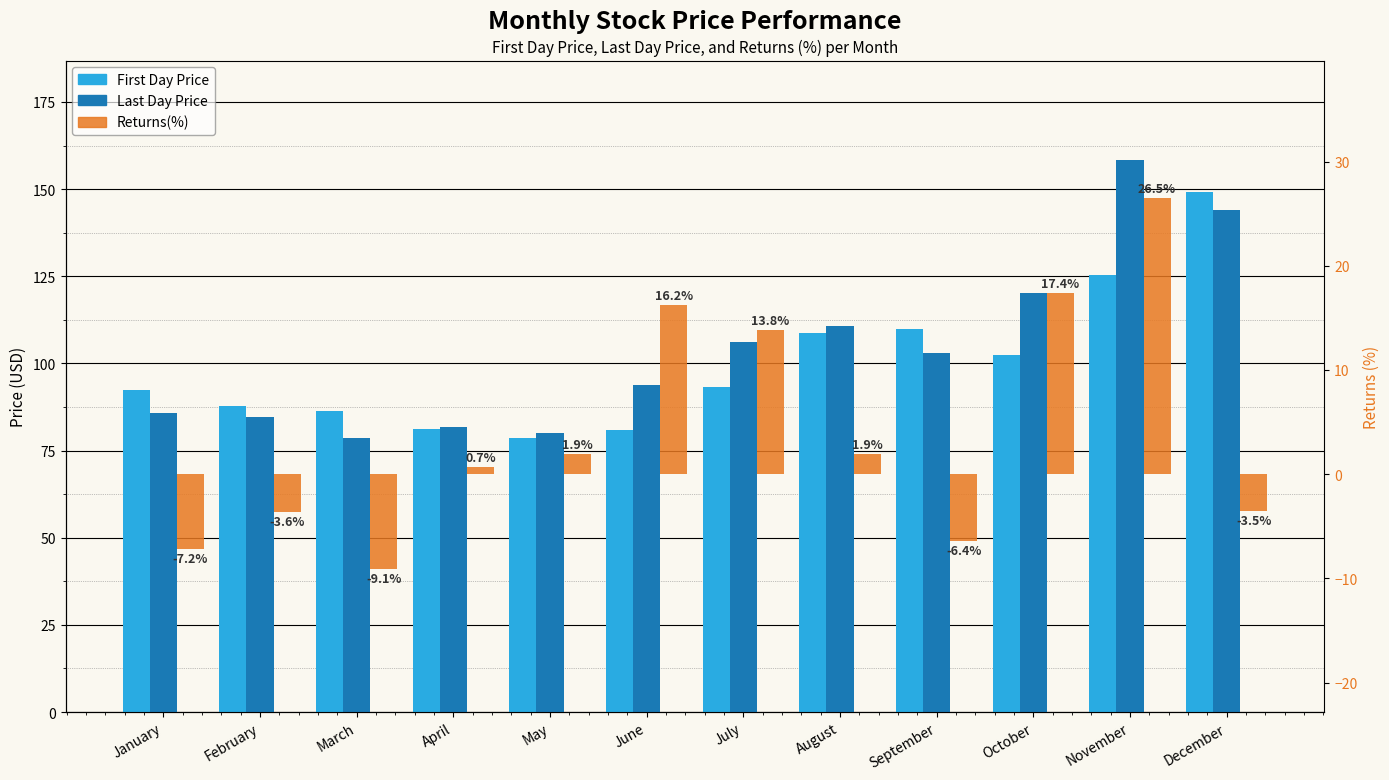

What are all the series names shown in the legend?

First Day Price, Last Day Price, Returns(%)